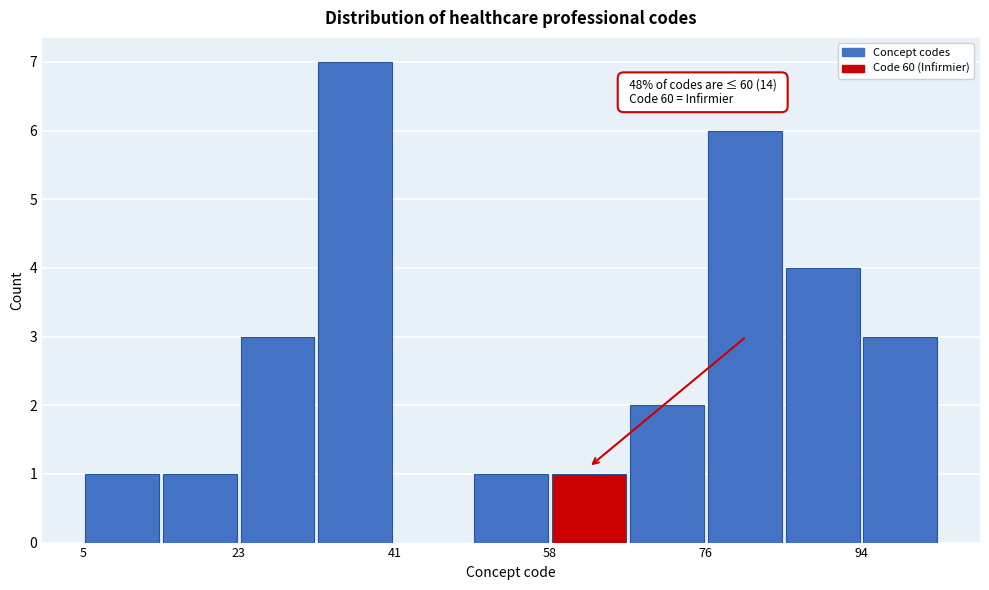

Over which range of the x-axis is the bar tallest?

32 to 40